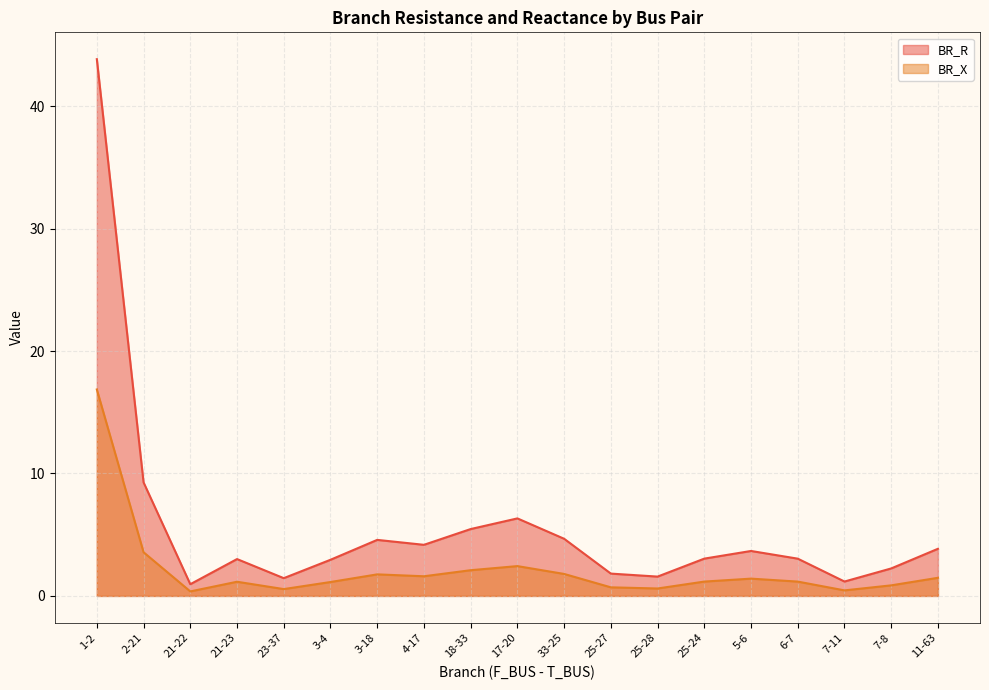

Where is the first local maximum for BR_X?

21-23